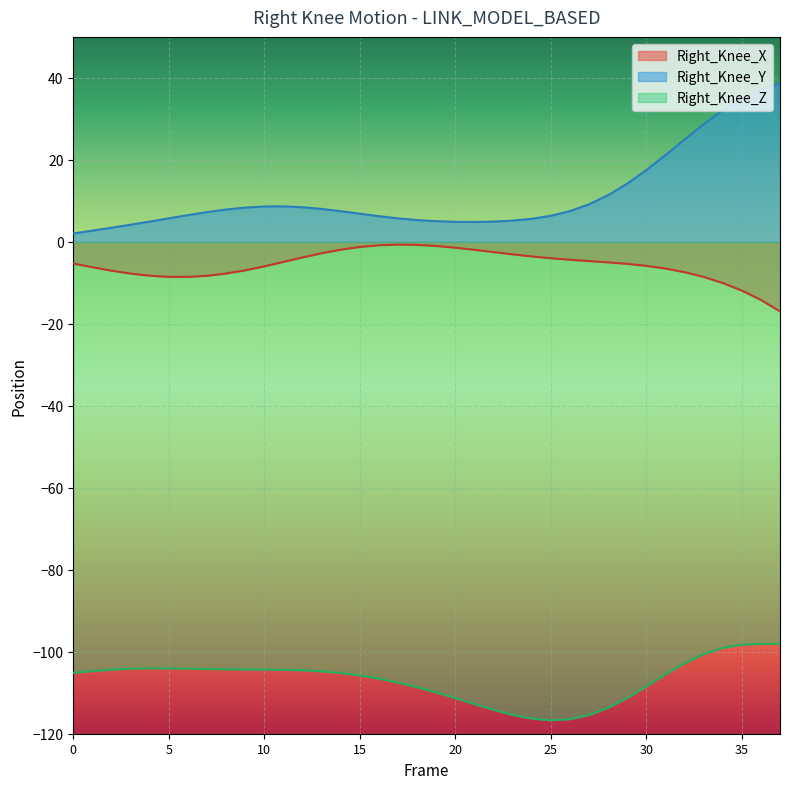

What is the value of the Right_Knee_Y point at the 18th from the left?

5.7